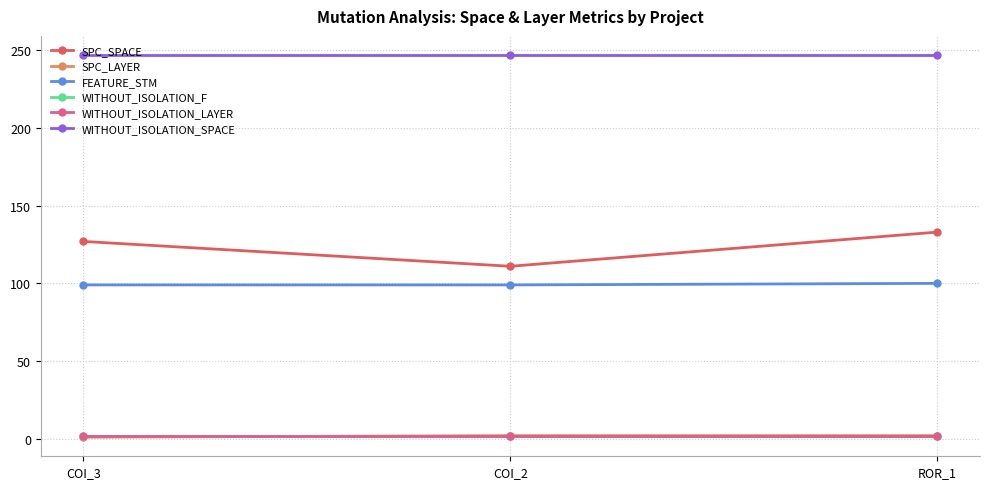

Which series has the widest spread of values?

SPC_SPACE